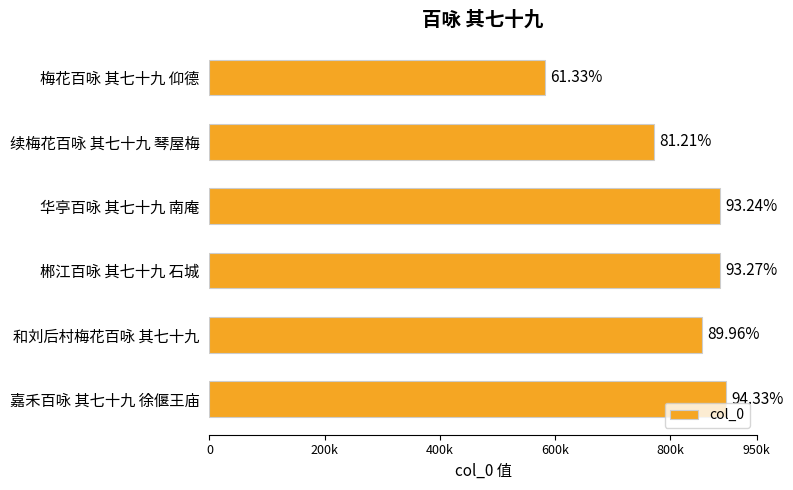

Does the chart contain any negative values?

No